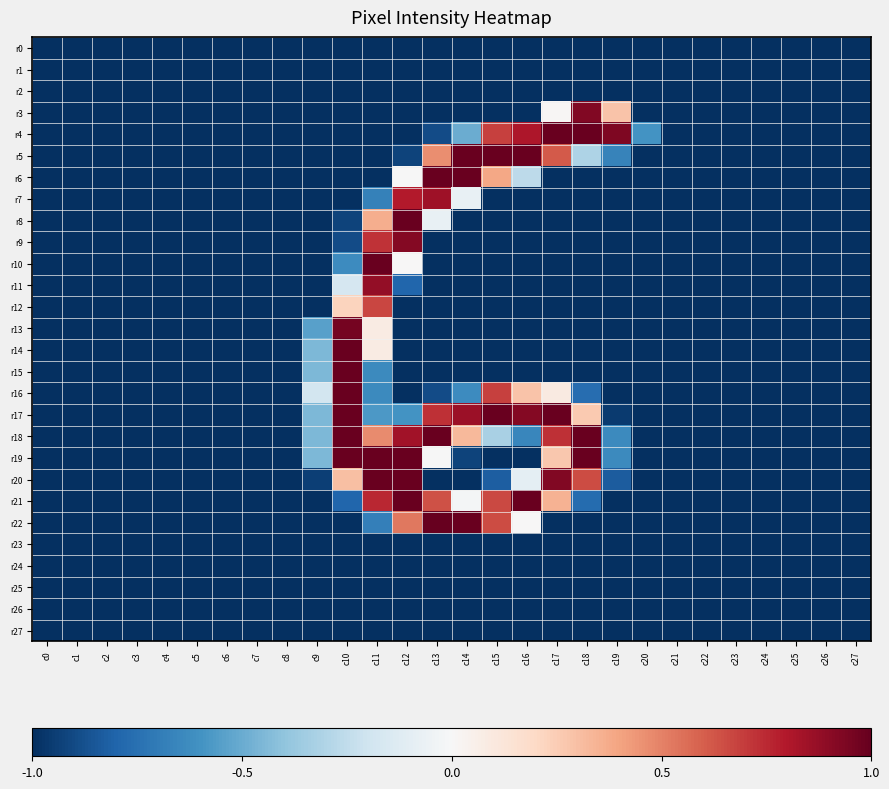

Which series has the widest spread of values?

r22